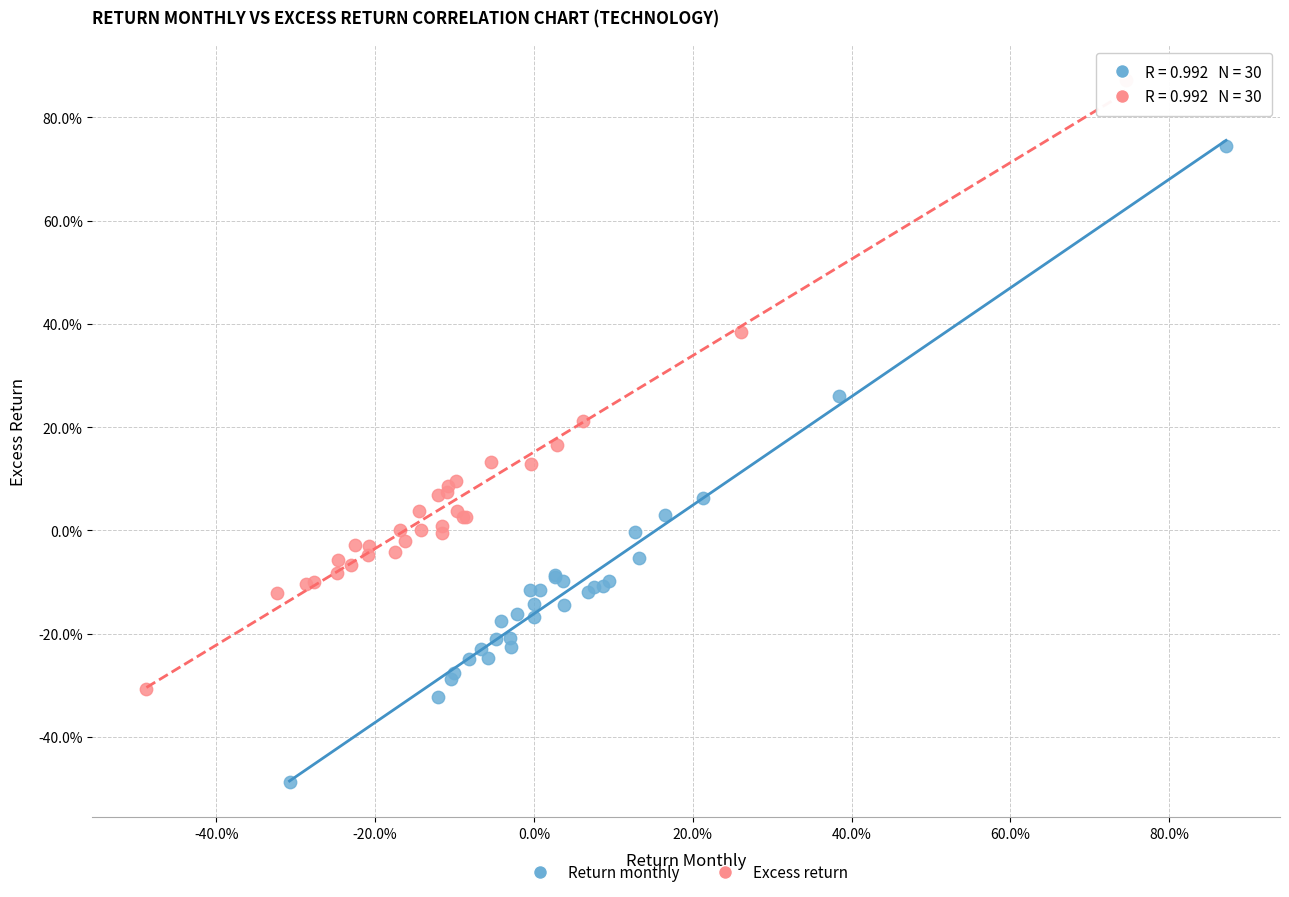

What are all the series names shown in the legend?

Return monthly, Excess return